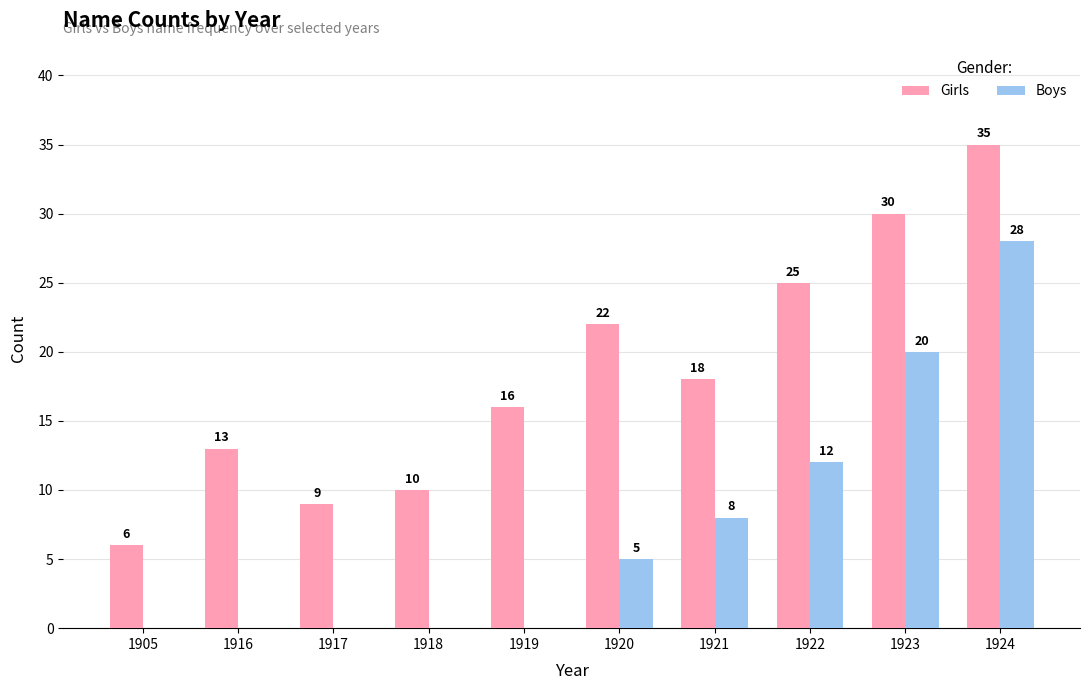

What is the maximum value shown in the chart?

35